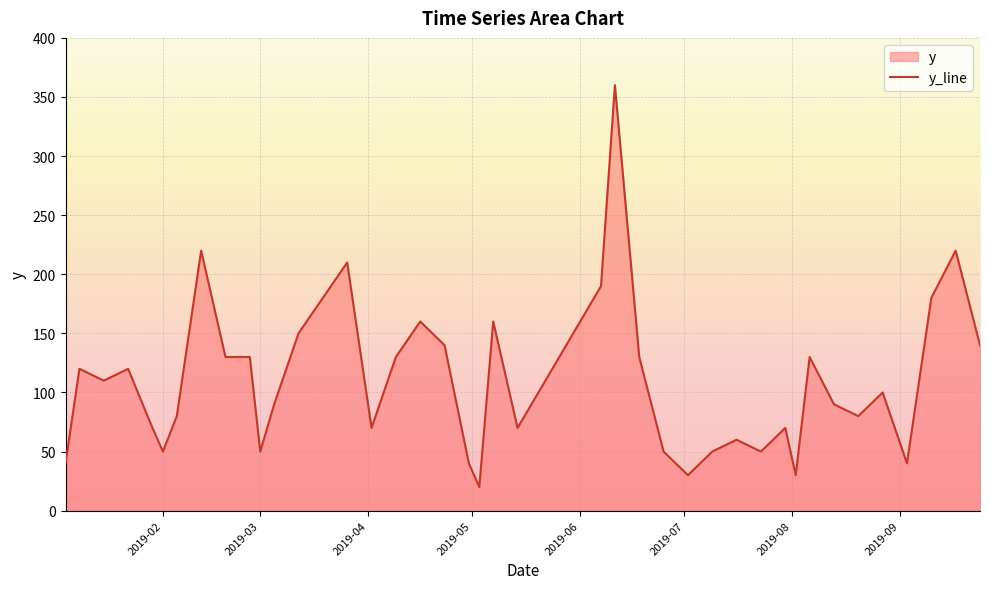

What is the difference between the maximum and minimum values?

340